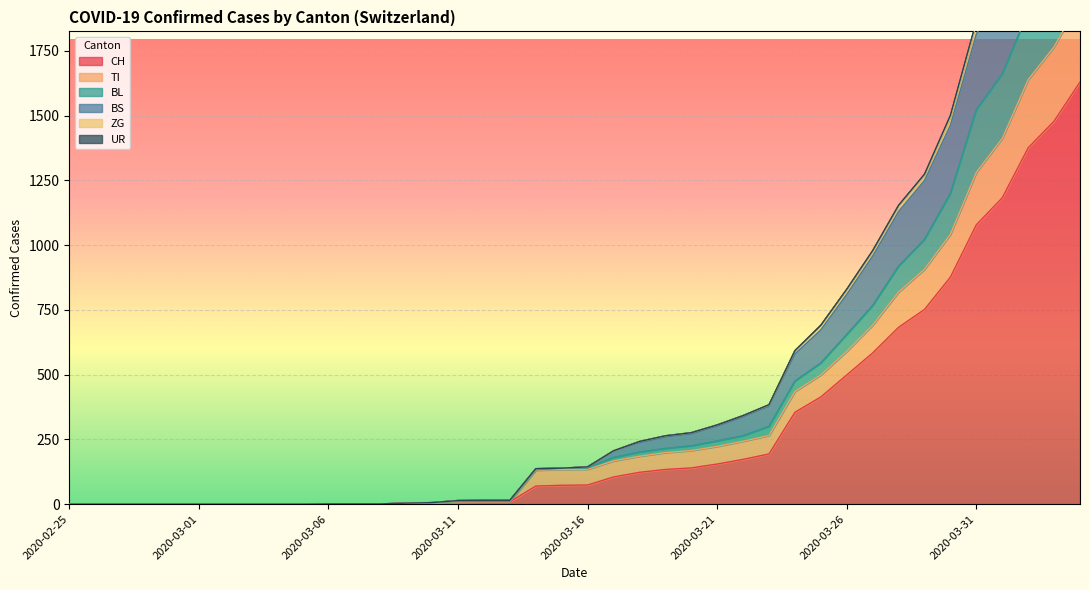

What is the difference between the maximum and second lowest values in the BS series?

2722